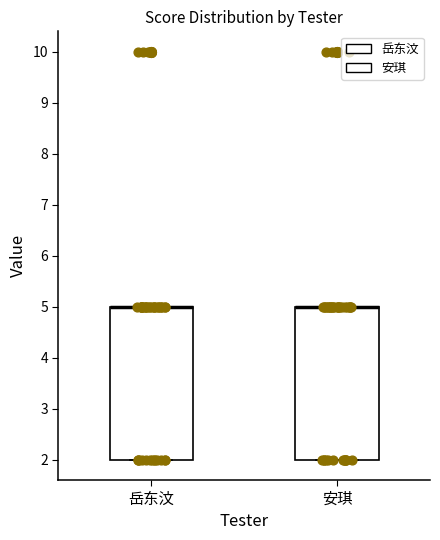

Where is the lower edge of the box for 岳东汶 on the y-axis? The values are not printed on the chart, so give them approximately, as read against the axis.

2